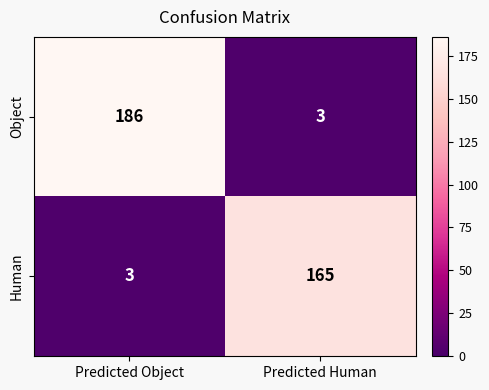

Reading right to left, transcribe all the data shown in this chart.

Object: 3	186
Human: 165	3